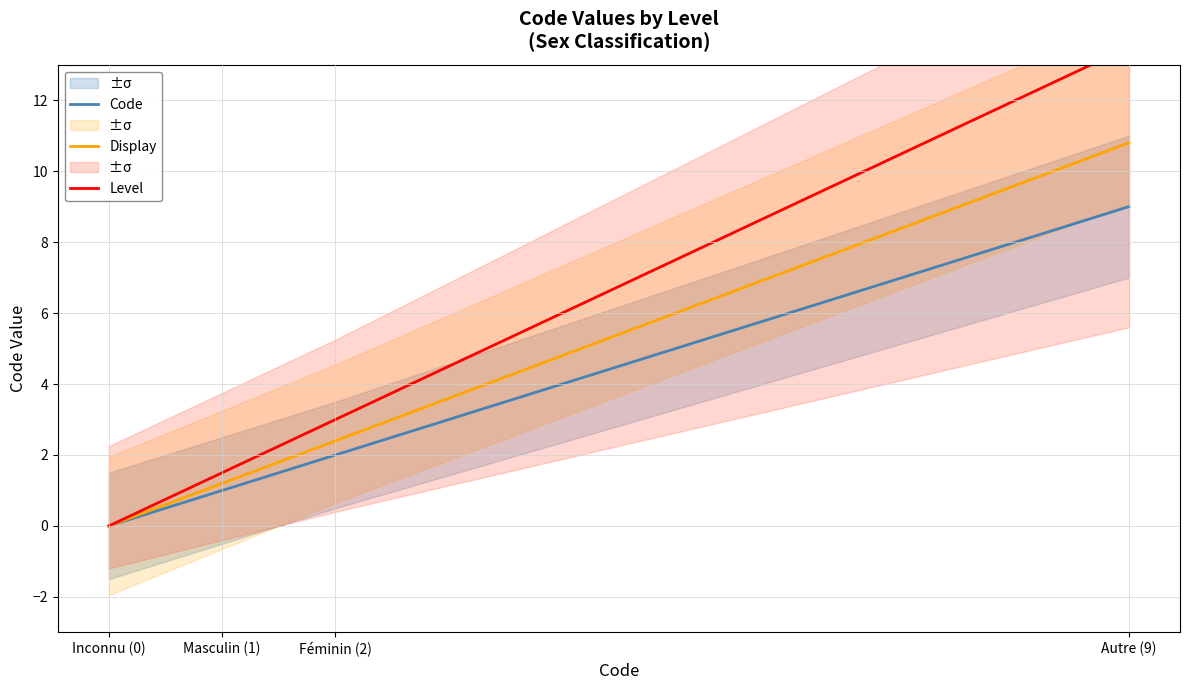

At how many categories does at least one series exceed 1?

3